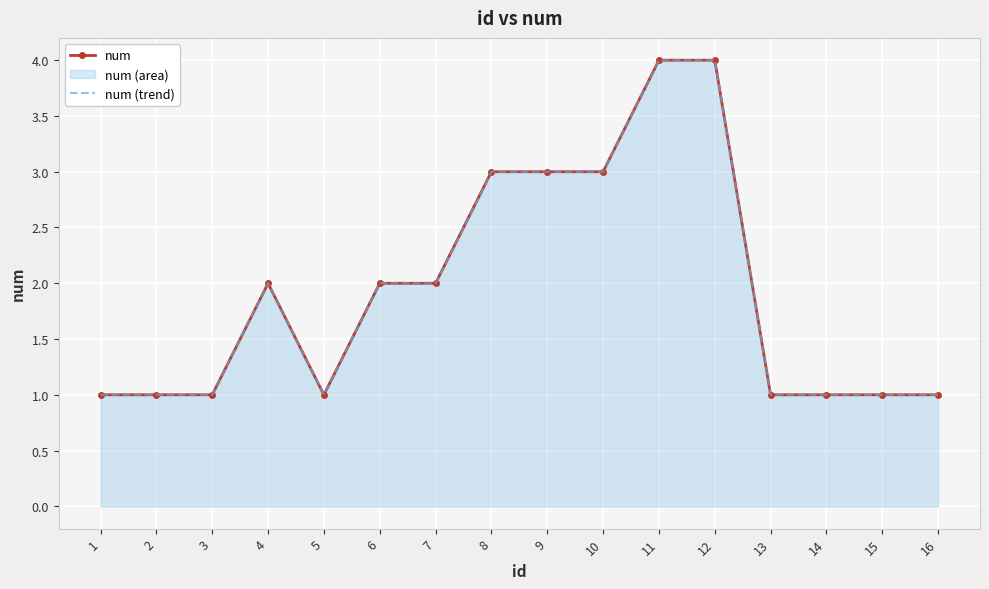

At which category does num (trend) reach its first local valley?

5